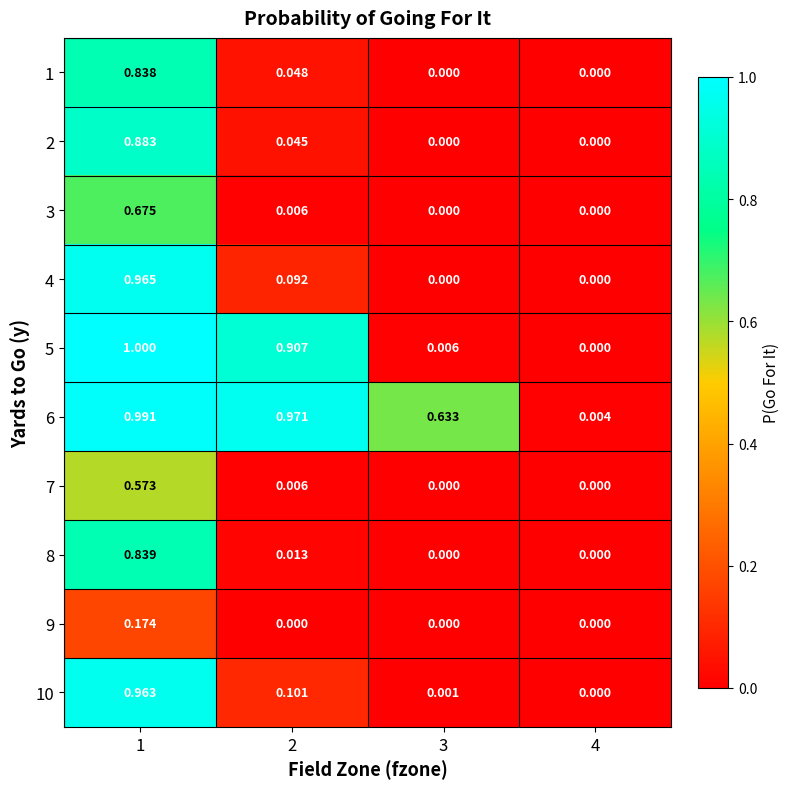

At how many categories does at least one series exceed 0?

4